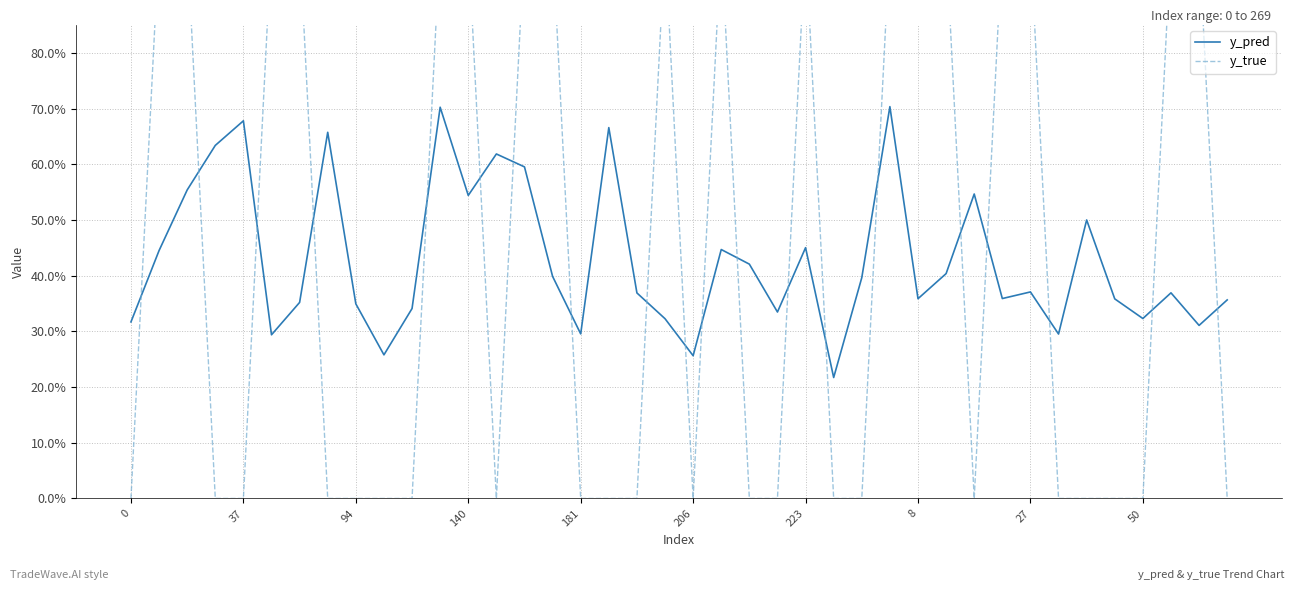

True or false: y_pred has a value of 0.3 at 21.

False